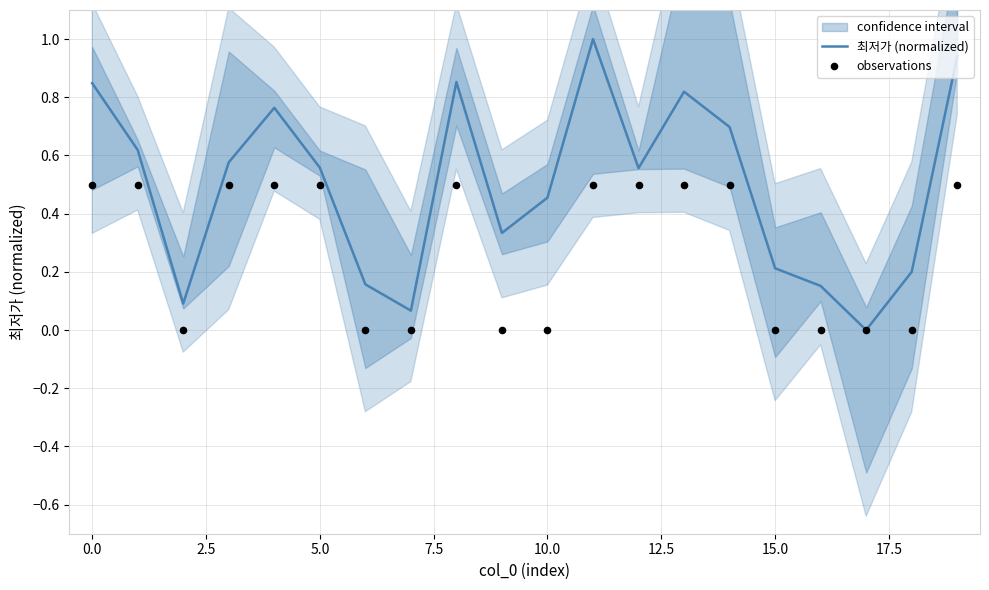

At how many categories does at least one series exceed 0?

19